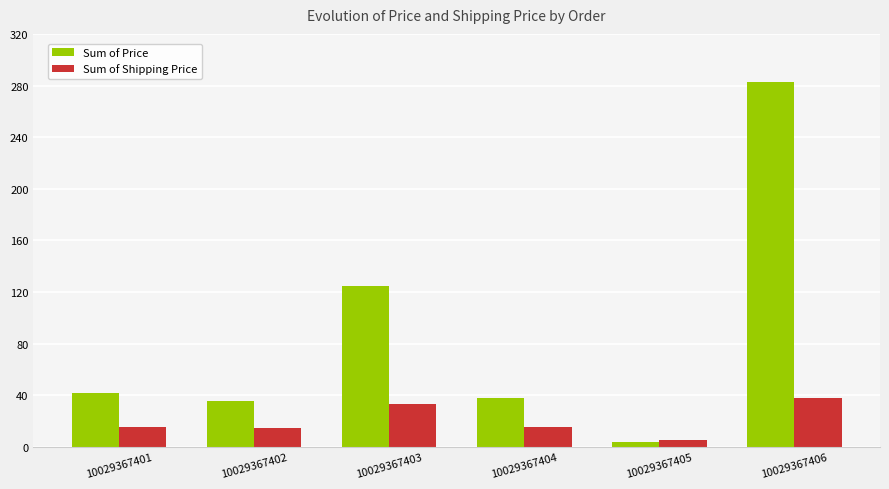

What is the maximum value for Sum of Shipping Price?

37.8